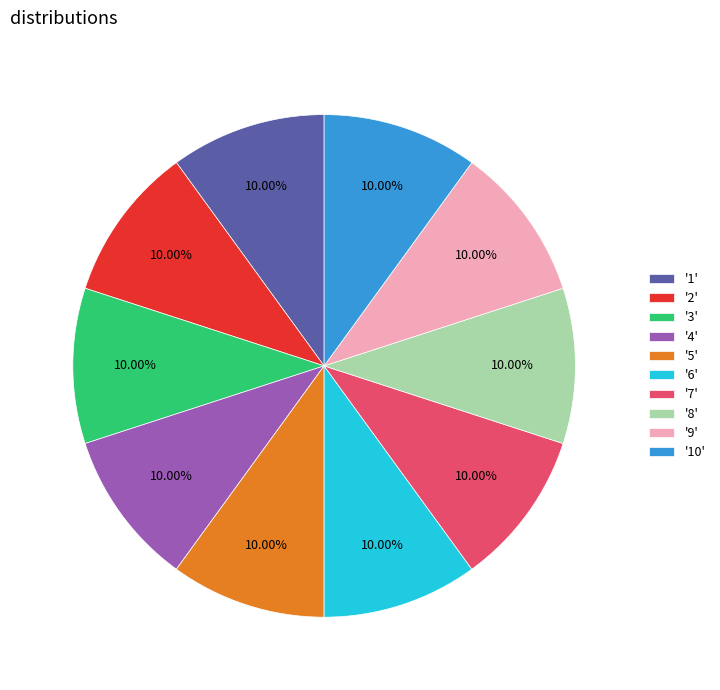

Combined, do '5' and '7' account for over 50%?

No